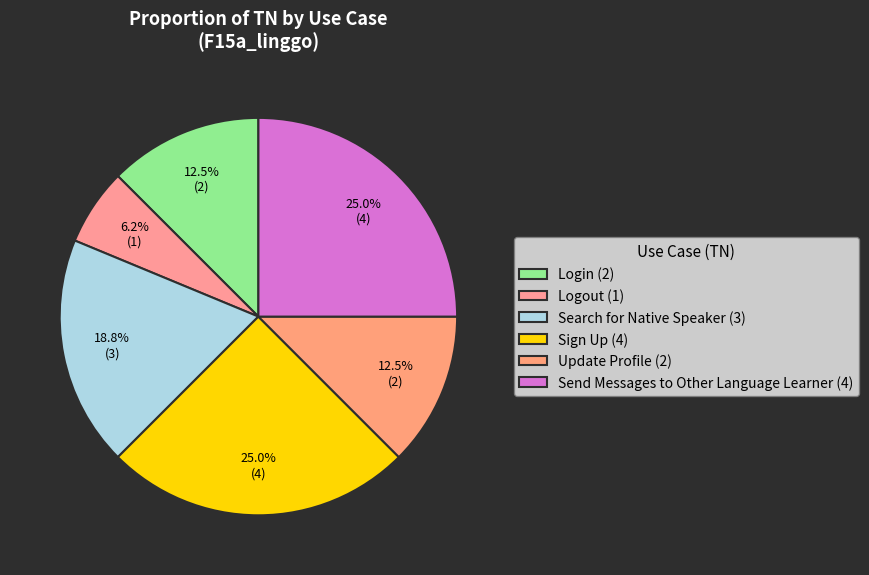

Does Sign Up account for over 50% of the chart?

No